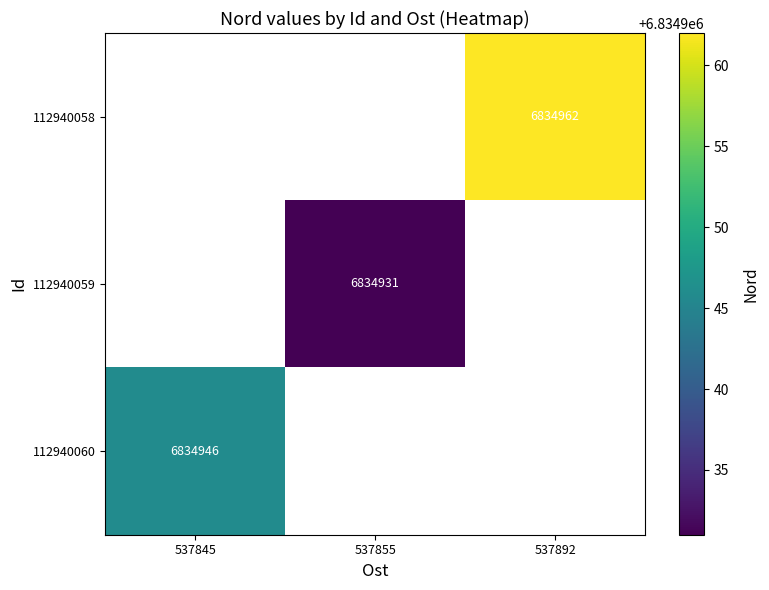

The value of 112940058 at 537892 is 11925158. True or false?

False